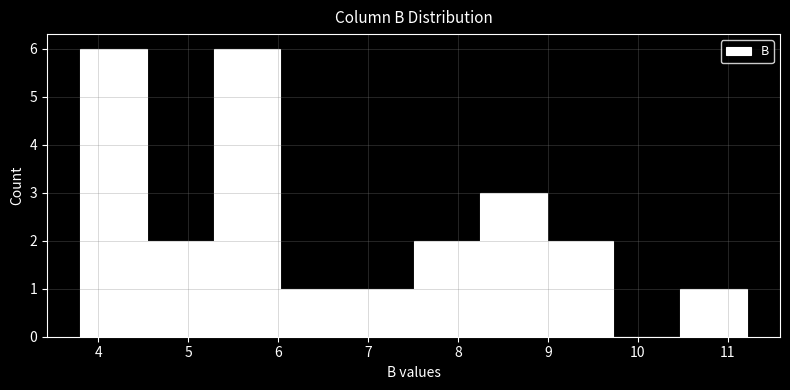

Reading left to right, transcribe this chart: for each bar, give the range it covers on the x-axis and its height. Neither the bar edges nor the heights are printed on the chart, so give them approximately, as read against the axes.

3.8 to 4.5: 6
4.5 to 5.3: 2
5.3 to 6.0: 6
6.0 to 6.8: 1
6.8 to 7.5: 1
7.5 to 8.2: 2
8.2 to 9.0: 3
9.0 to 9.7: 2
9.7 to 10.5: 0
10.5 to 11.2: 1